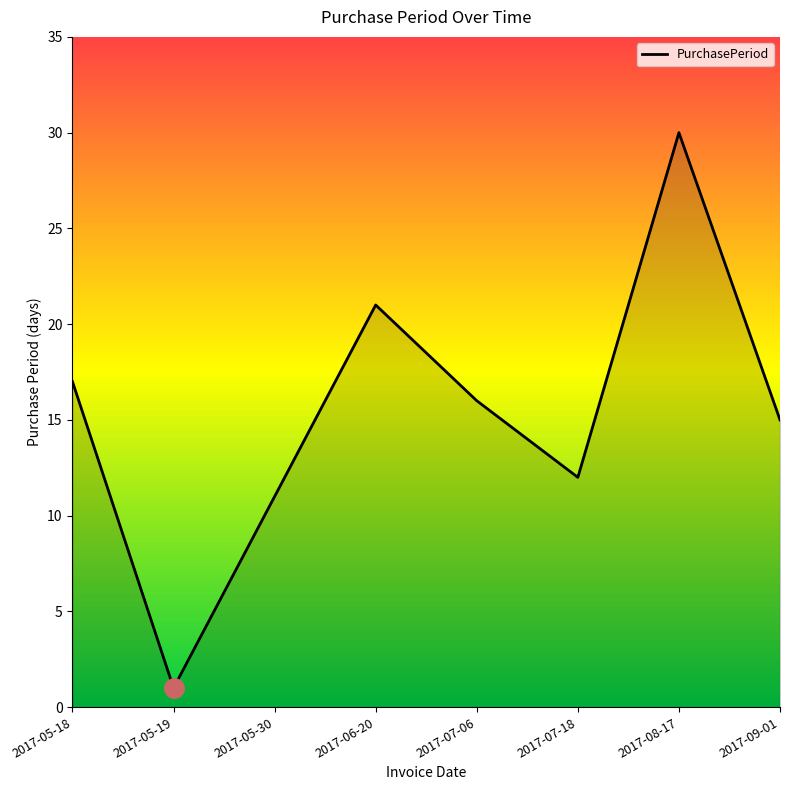

True or false: there are more than 2 points higher than both neighbors.

False